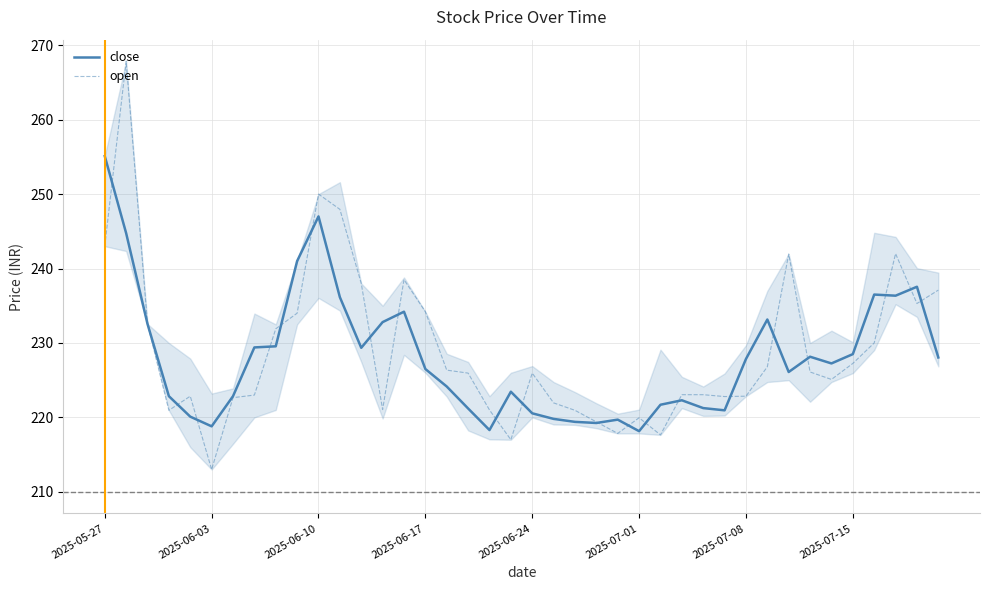

Which series has the largest range (max minus min)?

open